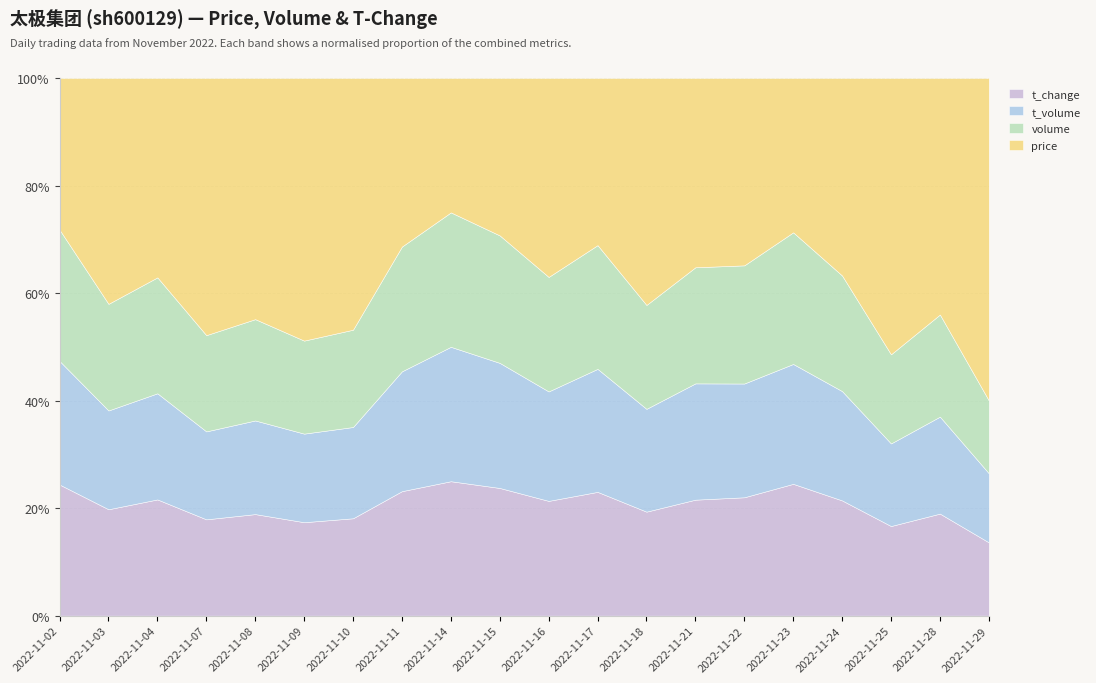

What are all the series names shown in the legend?

t_change, t_volume, volume, price